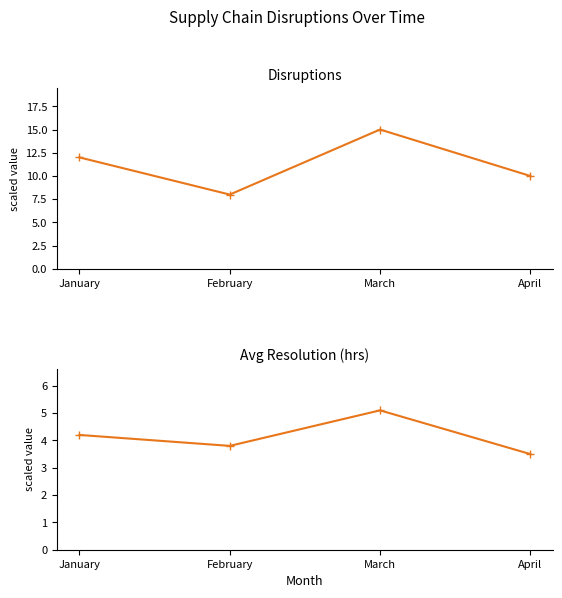

Which series changed the most between February and March?

Disruptions